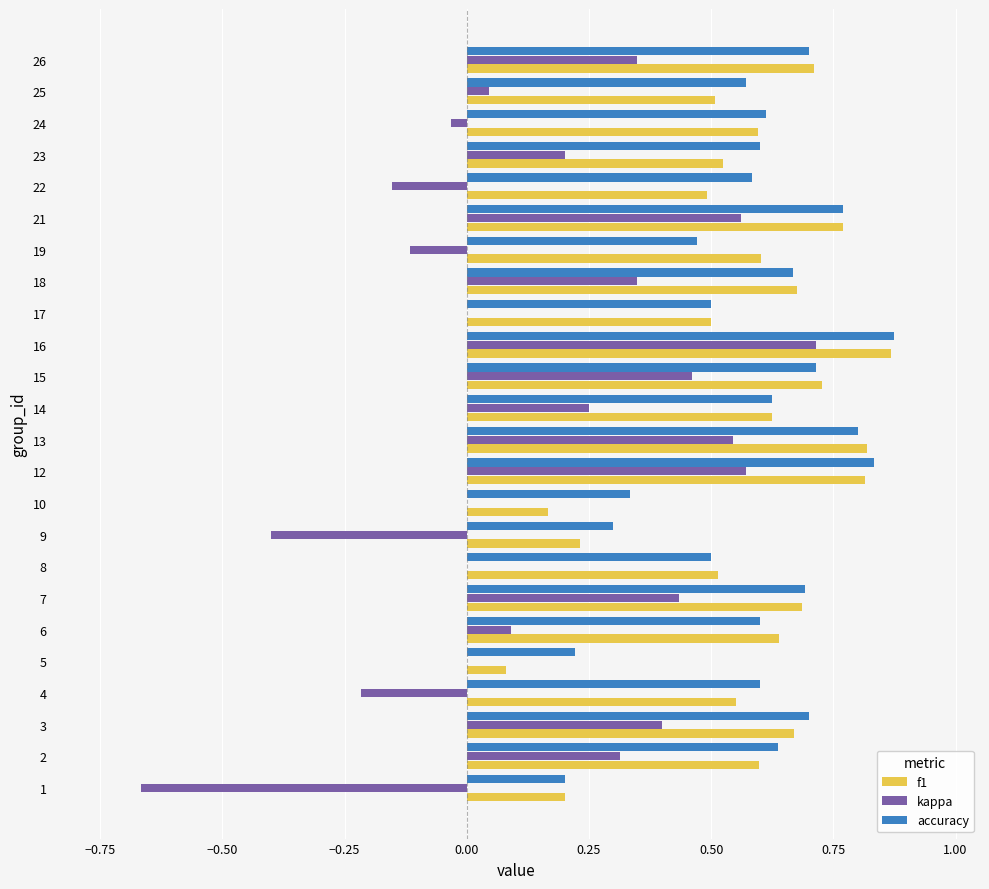

Which label corresponds to the largest value in the chart?

16